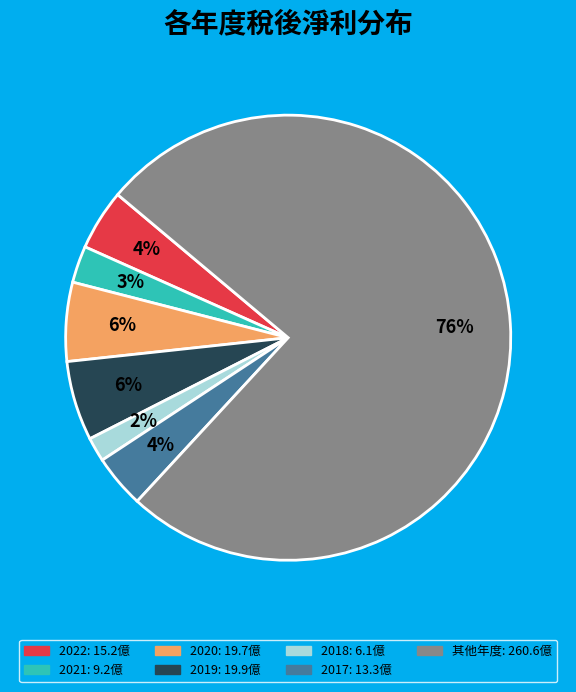

Does any single category account for the majority?

Yes